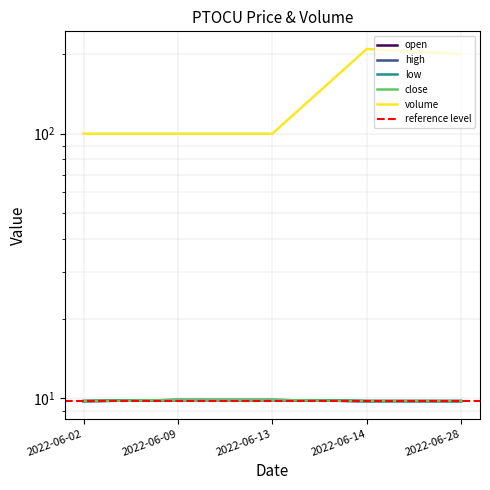

At which category does the chart reach its minimum across all series?

2022-06-02